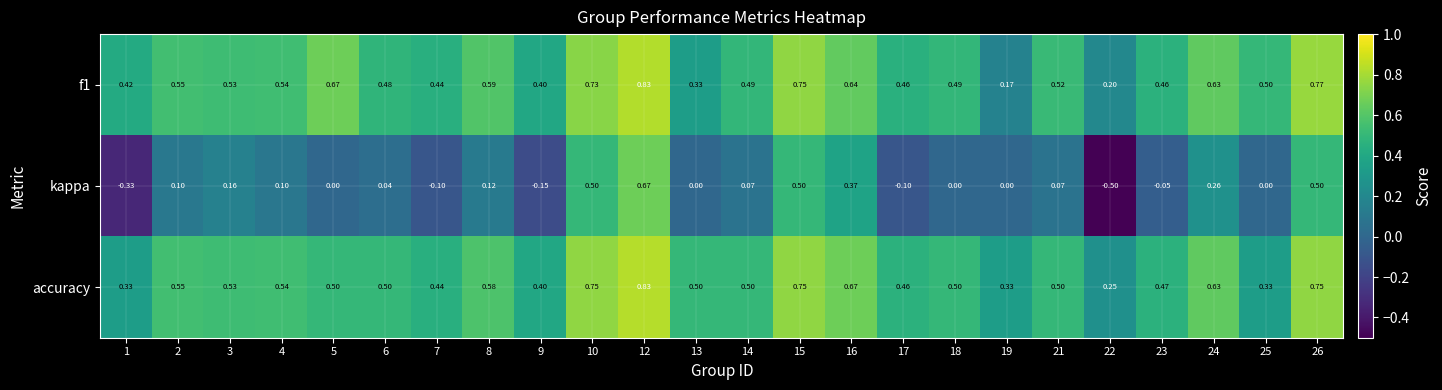

At how many categories does at least one series exceed 0?

24